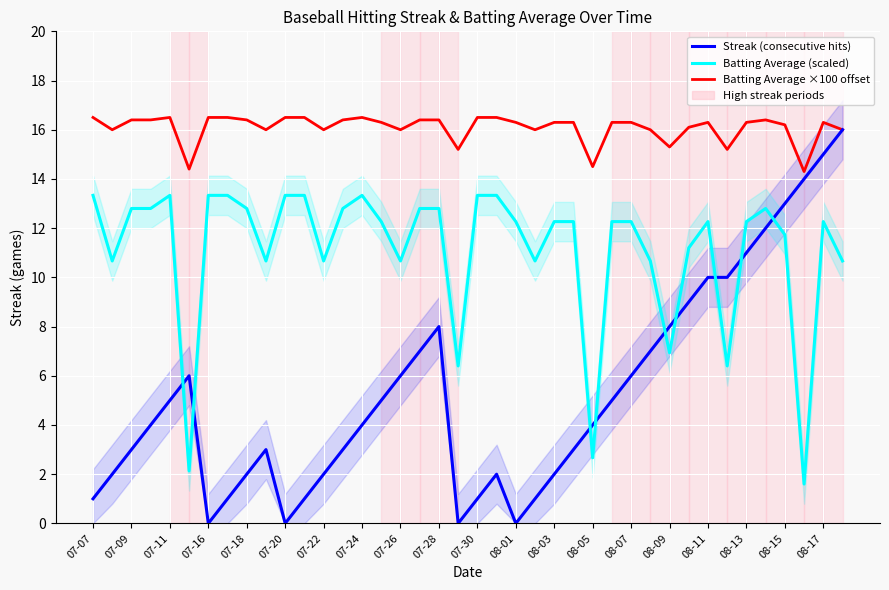

In Batting Average (scaled), how many points are lower than both neighbors (excluding endpoints)?

11